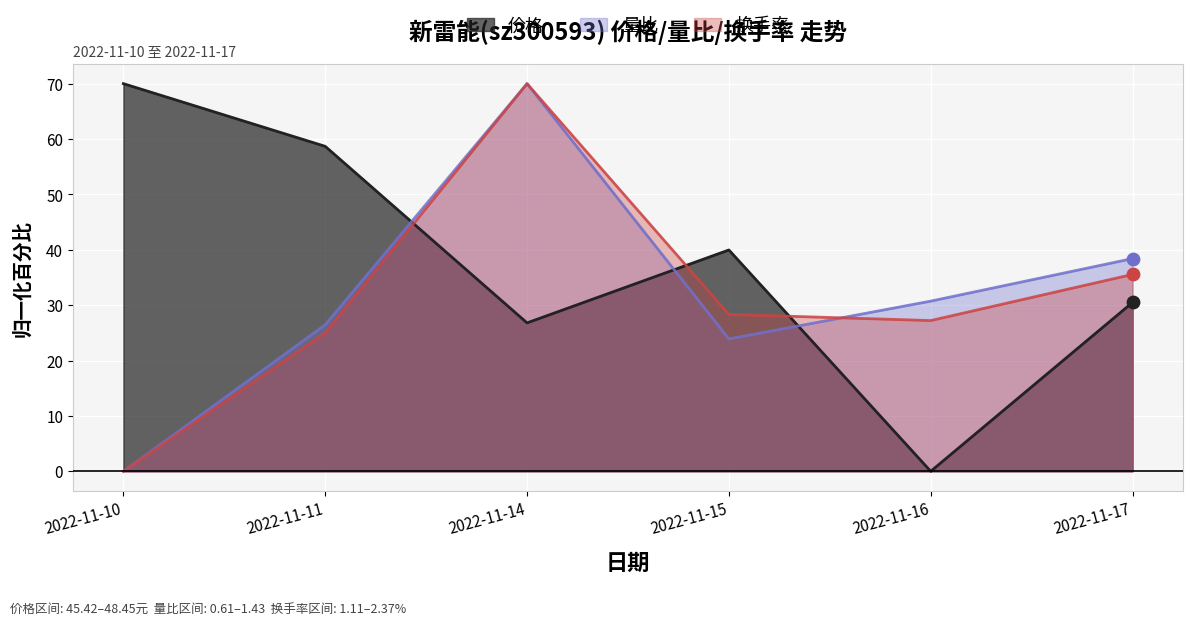

Which series contains the highest Y value?

价格